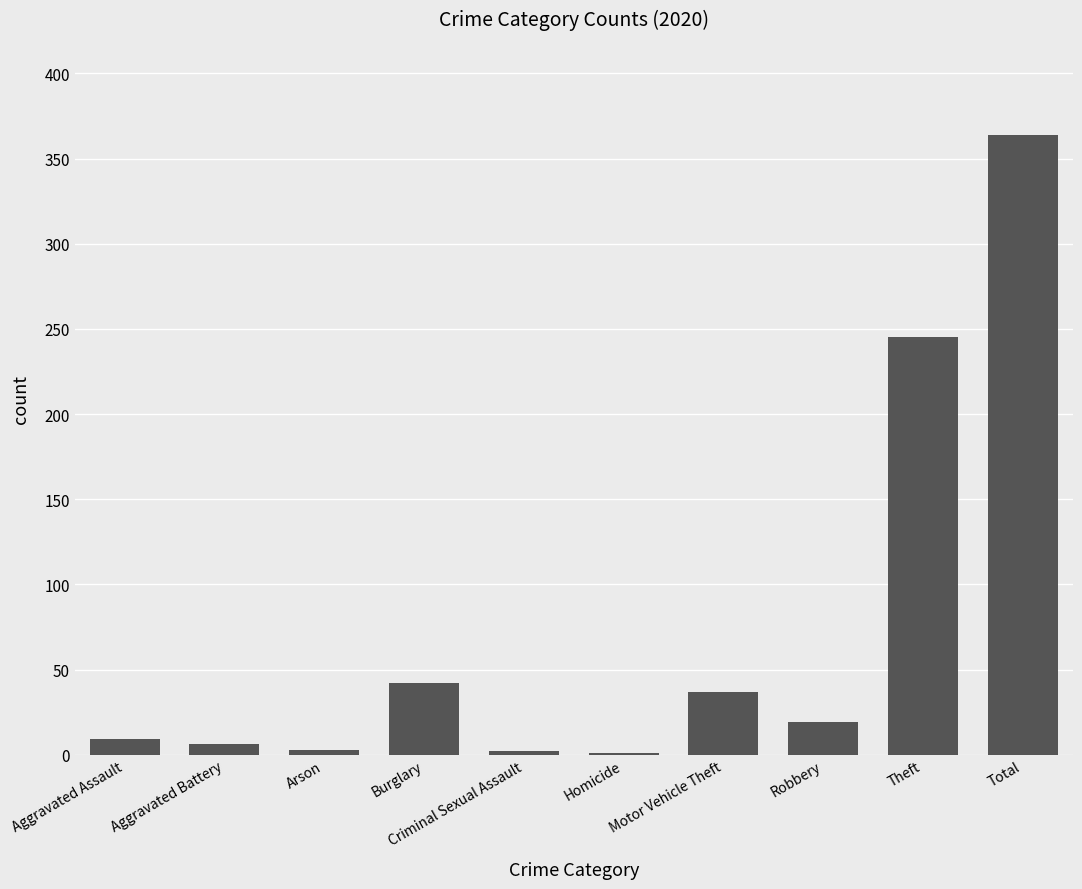

True or false: the data shows 37 at Motor Vehicle Theft.

True